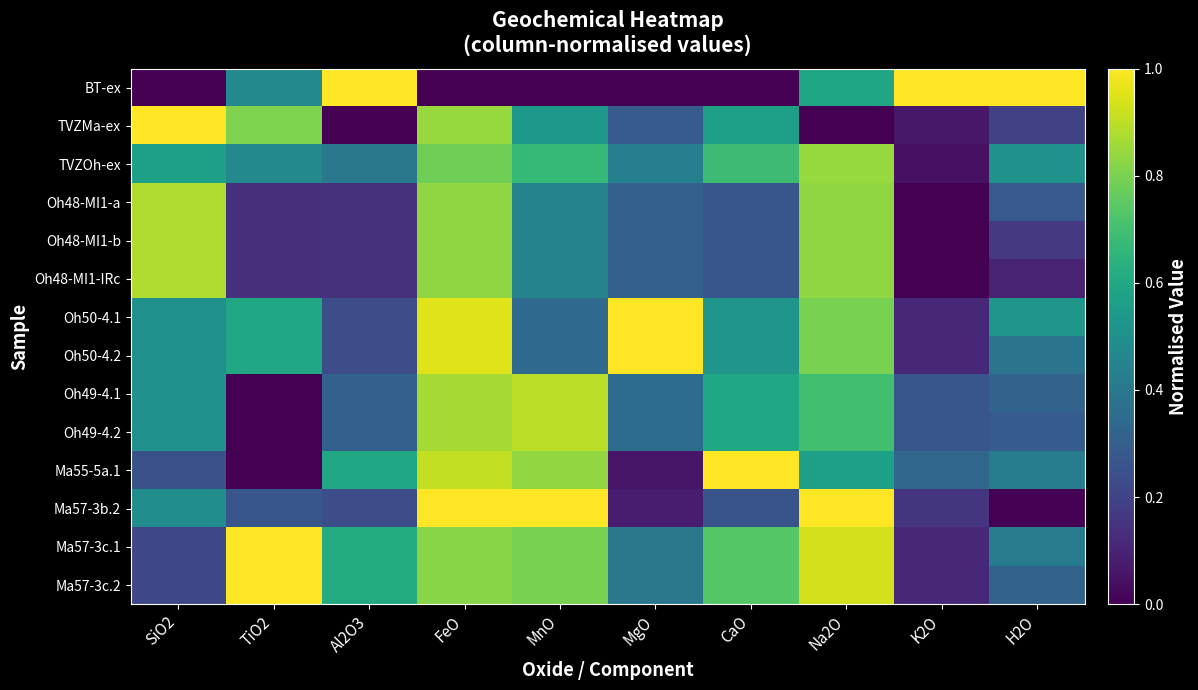

Reading left to right, list all the values displayed in this chart.

BT-ex: SiO2=0.0	TiO2=0.5	Al2O3=1.0	FeO=0.0	MnO=0.0	MgO=0.0	CaO=0.0	Na2O=0.6	K2O=1.0	H2O=1.0
TVZMa-ex: SiO2=1.0	TiO2=0.8	Al2O3=0.0	FeO=0.8	MnO=0.5	MgO=0.3	CaO=0.6	Na2O=0.0	K2O=0.1	H2O=0.2
TVZOh-ex: SiO2=0.6	TiO2=0.5	Al2O3=0.4	FeO=0.8	MnO=0.7	MgO=0.4	CaO=0.7	Na2O=0.8	K2O=0.0	H2O=0.5
Oh48-MI1-a: SiO2=0.9	TiO2=0.1	Al2O3=0.1	FeO=0.8	MnO=0.4	MgO=0.3	CaO=0.3	Na2O=0.8	K2O=0.0	H2O=0.3
Oh48-MI1-b: SiO2=0.9	TiO2=0.1	Al2O3=0.1	FeO=0.8	MnO=0.4	MgO=0.3	CaO=0.3	Na2O=0.8	K2O=0.0	H2O=0.2
Oh48-MI1-IRc: SiO2=0.9	TiO2=0.1	Al2O3=0.1	FeO=0.8	MnO=0.4	MgO=0.3	CaO=0.3	Na2O=0.8	K2O=0.0	H2O=0.1
Oh50-4.1: SiO2=0.5	TiO2=0.6	Al2O3=0.2	FeO=1.0	MnO=0.3	MgO=1.0	CaO=0.5	Na2O=0.8	K2O=0.1	H2O=0.5
Oh50-4.2: SiO2=0.5	TiO2=0.6	Al2O3=0.2	FeO=1.0	MnO=0.3	MgO=1.0	CaO=0.5	Na2O=0.8	K2O=0.1	H2O=0.4
Oh49-4.1: SiO2=0.5	TiO2=0.0	Al2O3=0.3	FeO=0.9	MnO=0.9	MgO=0.4	CaO=0.6	Na2O=0.7	K2O=0.3	H2O=0.3
Oh49-4.2: SiO2=0.5	TiO2=0.0	Al2O3=0.3	FeO=0.9	MnO=0.9	MgO=0.4	CaO=0.6	Na2O=0.7	K2O=0.3	H2O=0.3
Ma55-5a.1: SiO2=0.2	TiO2=0.0	Al2O3=0.6	FeO=0.9	MnO=0.8	MgO=0.1	CaO=1.0	Na2O=0.6	K2O=0.3	H2O=0.4
Ma57-3b.2: SiO2=0.5	TiO2=0.3	Al2O3=0.2	FeO=1.0	MnO=1.0	MgO=0.1	CaO=0.3	Na2O=1.0	K2O=0.2	H2O=0.0
Ma57-3c.1: SiO2=0.2	TiO2=1.0	Al2O3=0.6	FeO=0.8	MnO=0.8	MgO=0.4	CaO=0.7	Na2O=0.9	K2O=0.1	H2O=0.4
Ma57-3c.2: SiO2=0.2	TiO2=1.0	Al2O3=0.6	FeO=0.8	MnO=0.8	MgO=0.4	CaO=0.7	Na2O=0.9	K2O=0.1	H2O=0.3